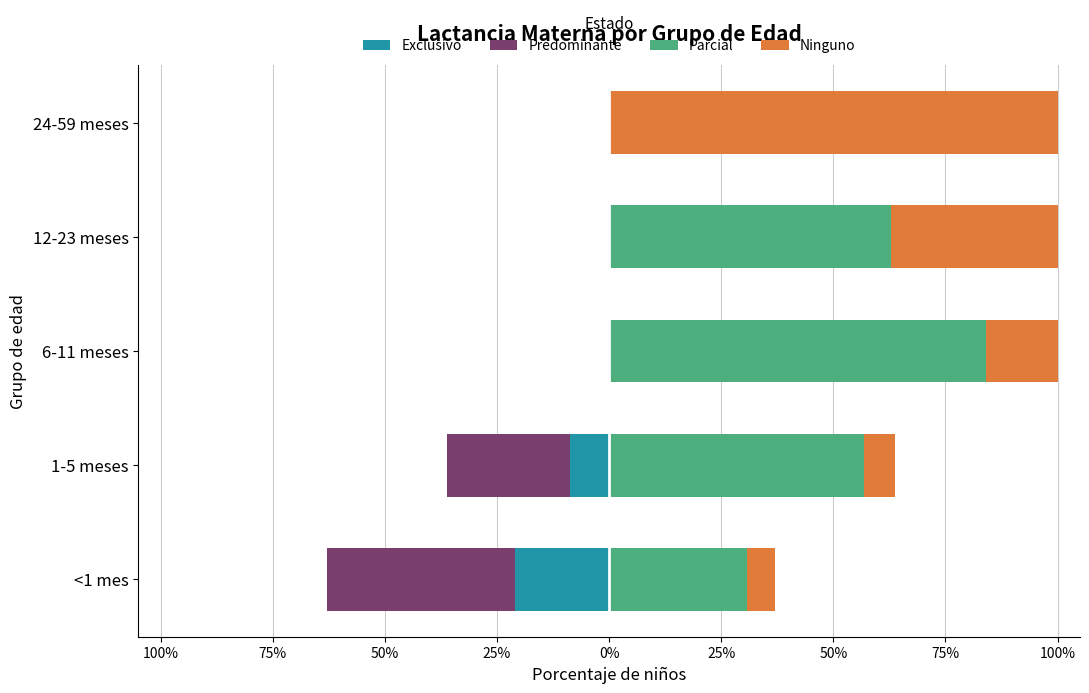

What is the minimum value for Exclusivo?

-0.2